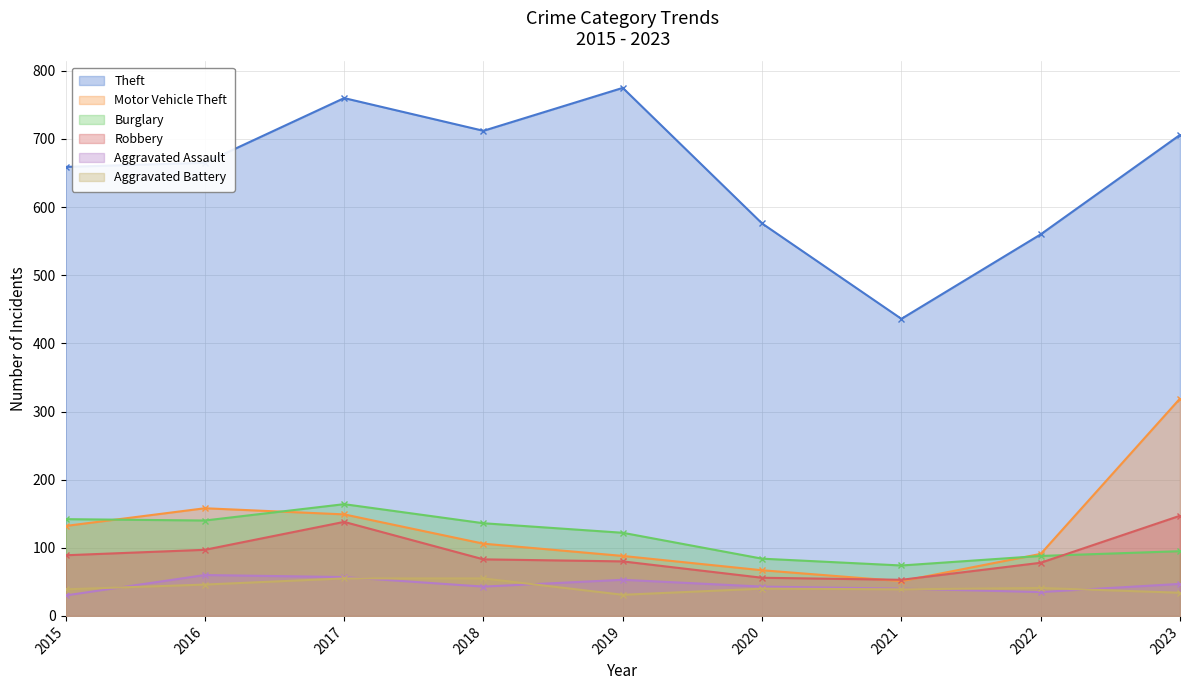

True or false: Burglary has more than 2 points higher than both neighbors.

False